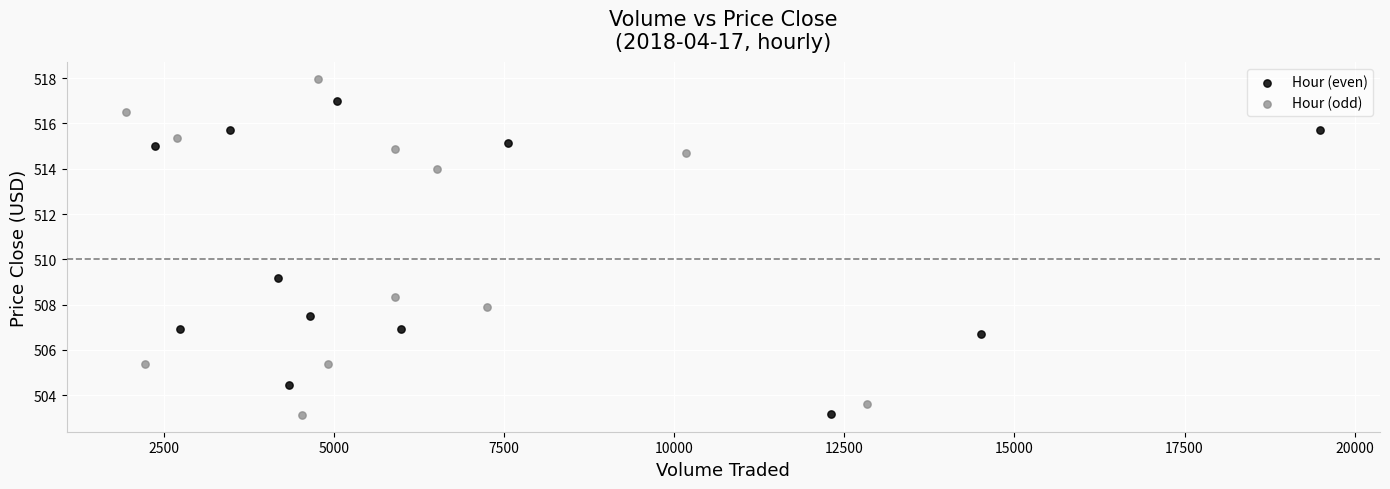

Which series reaches the maximum Y coordinate?

Hour (odd)